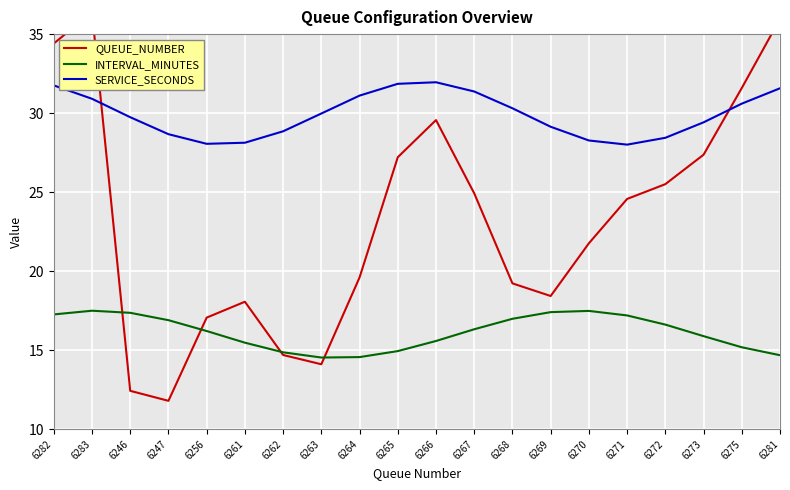

Which has a higher value, 6270 or 6282?

6282